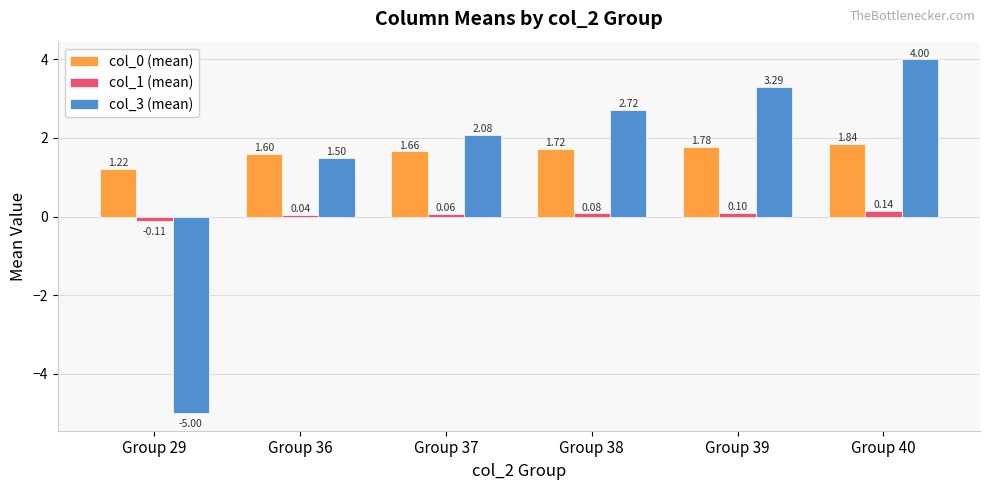

What is the sum of the col_0 (mean) values at Group 39 and Group 37?

3.4